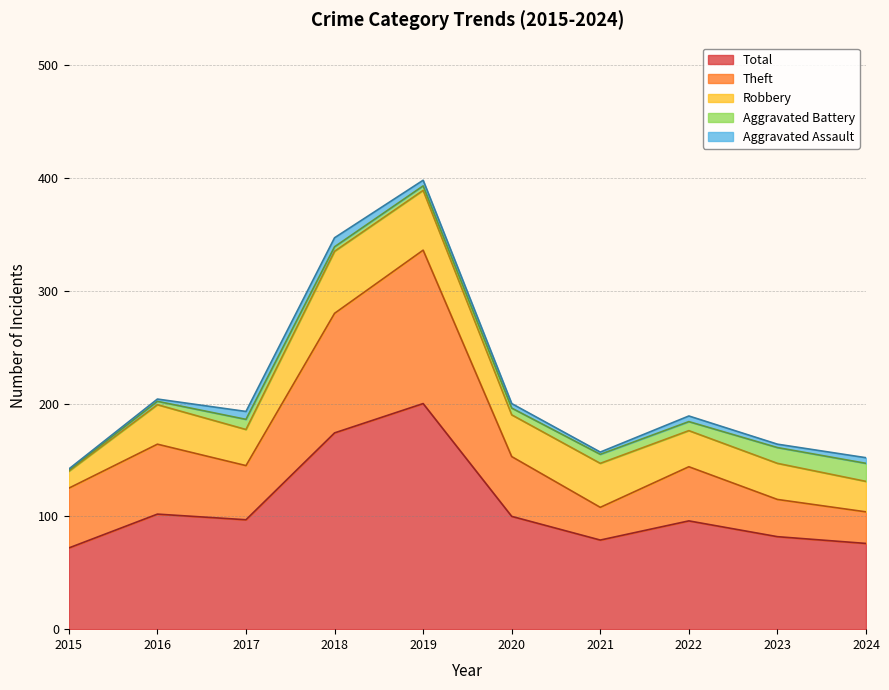

At which category does the chart reach its minimum across all series?

2015